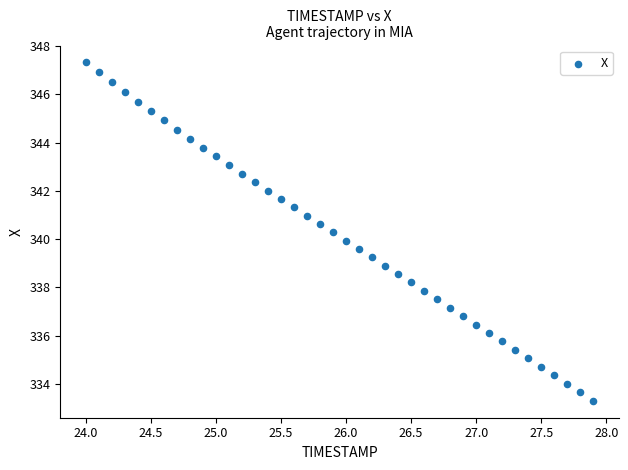

What is the range of Y values (max minus min)?

14.0